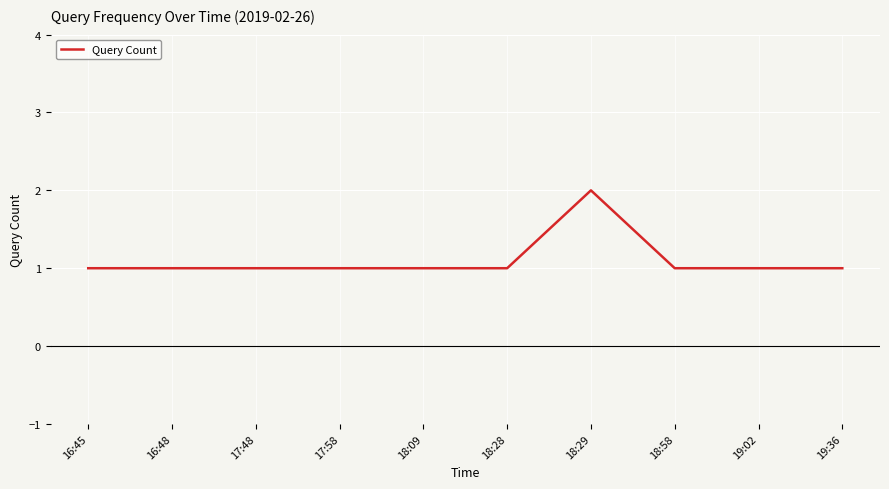

What is the ratio of the value at 18:28 to the value at 18:09?

1.0